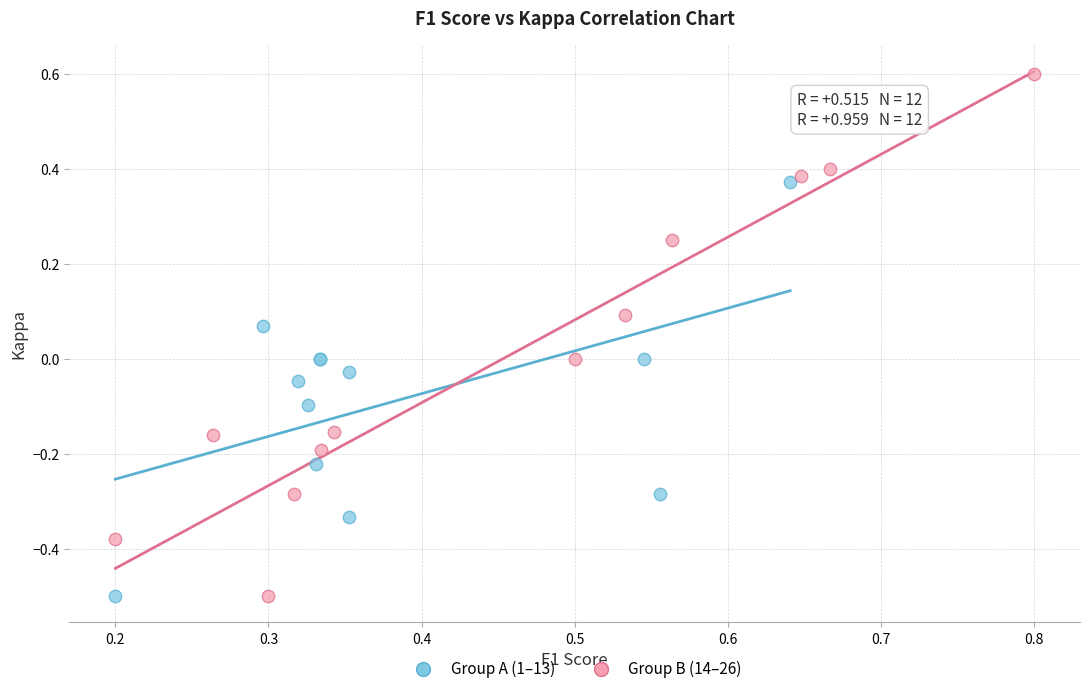

Which series reaches the maximum Y coordinate?

Group B (14–26)